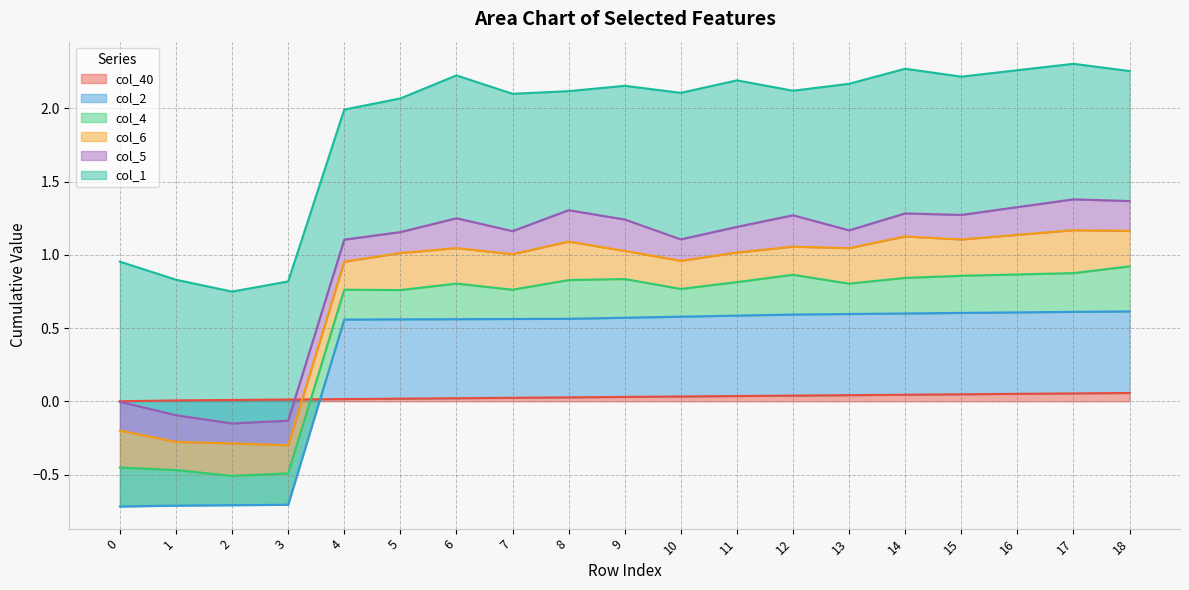

Which series has the largest total across all categories?

col_1